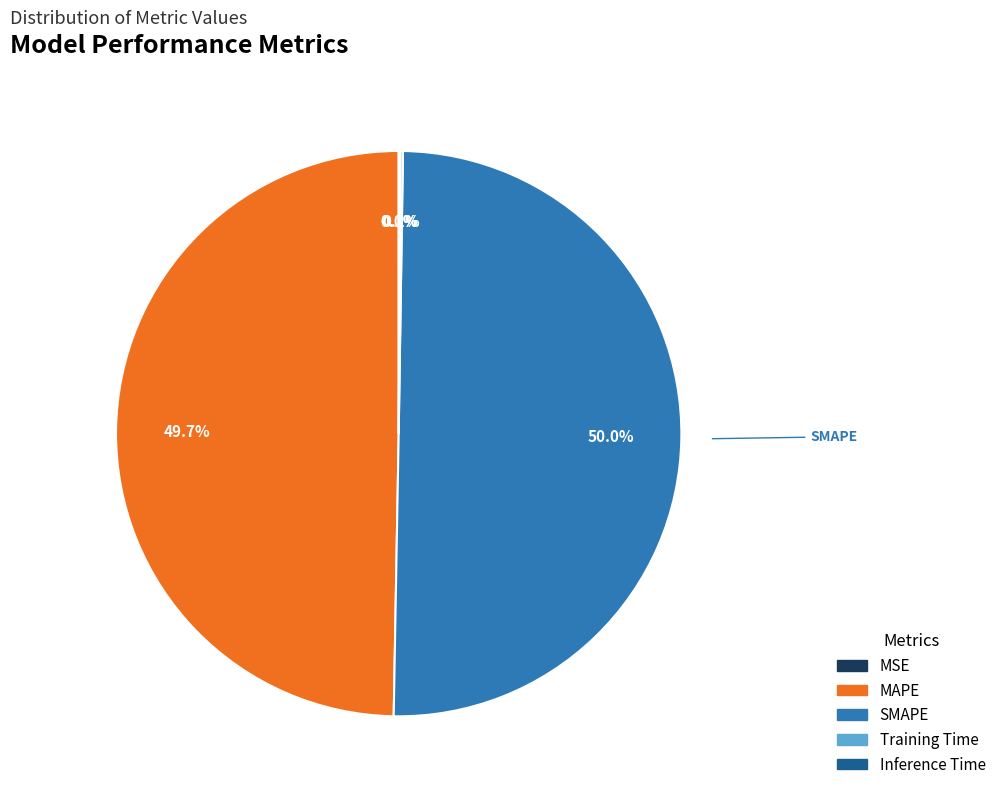

Do SMAPE and MAPE together represent more than half of the pie?

Yes